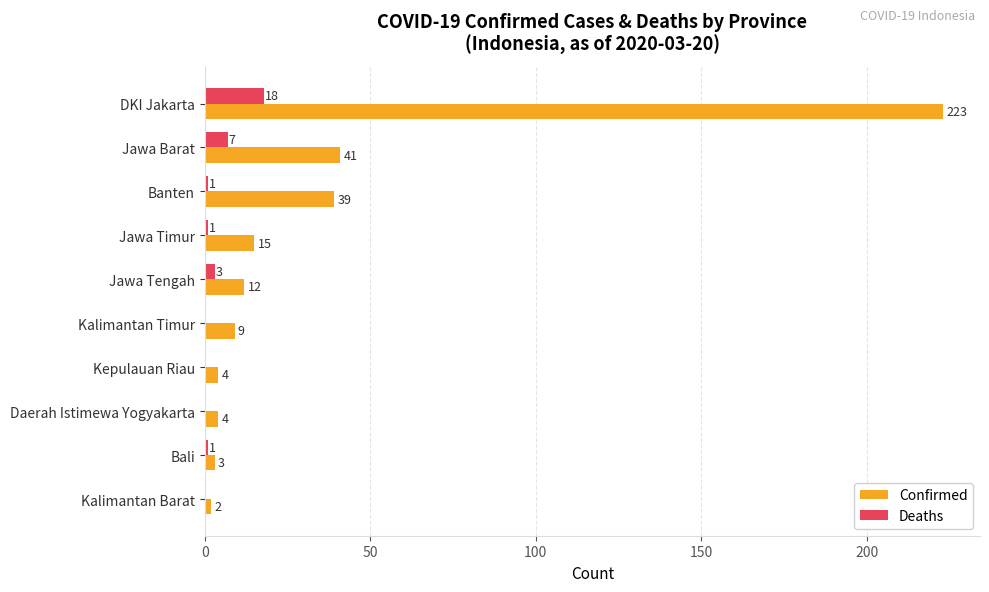

Which series has the largest total across all categories?

Confirmed